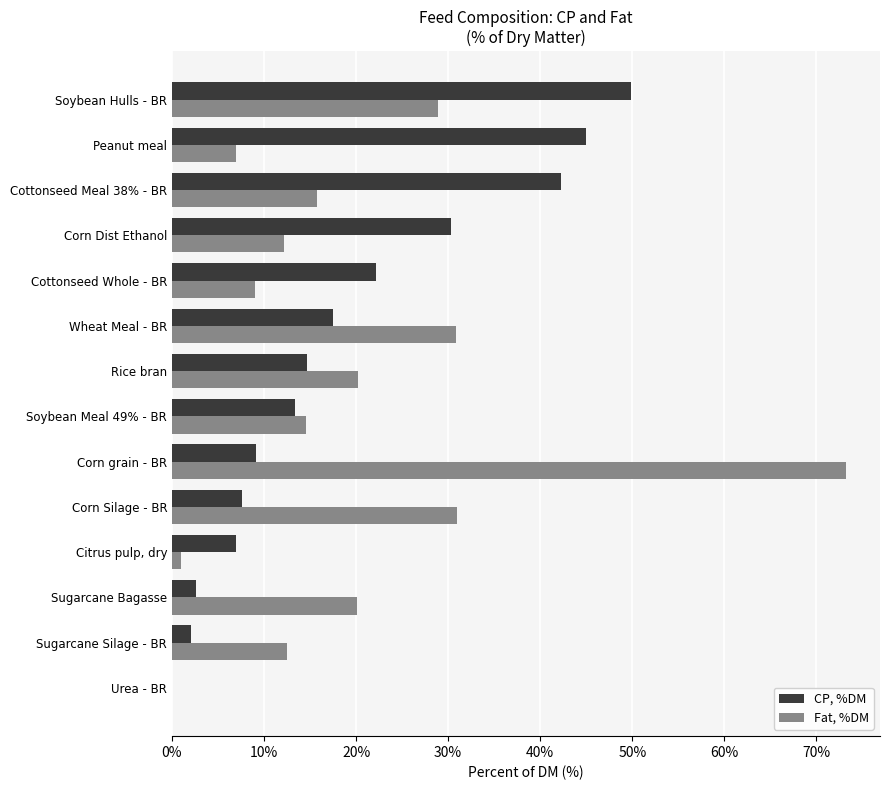

What is the approximate value of Fat, %DM at Rice bran?

20.2